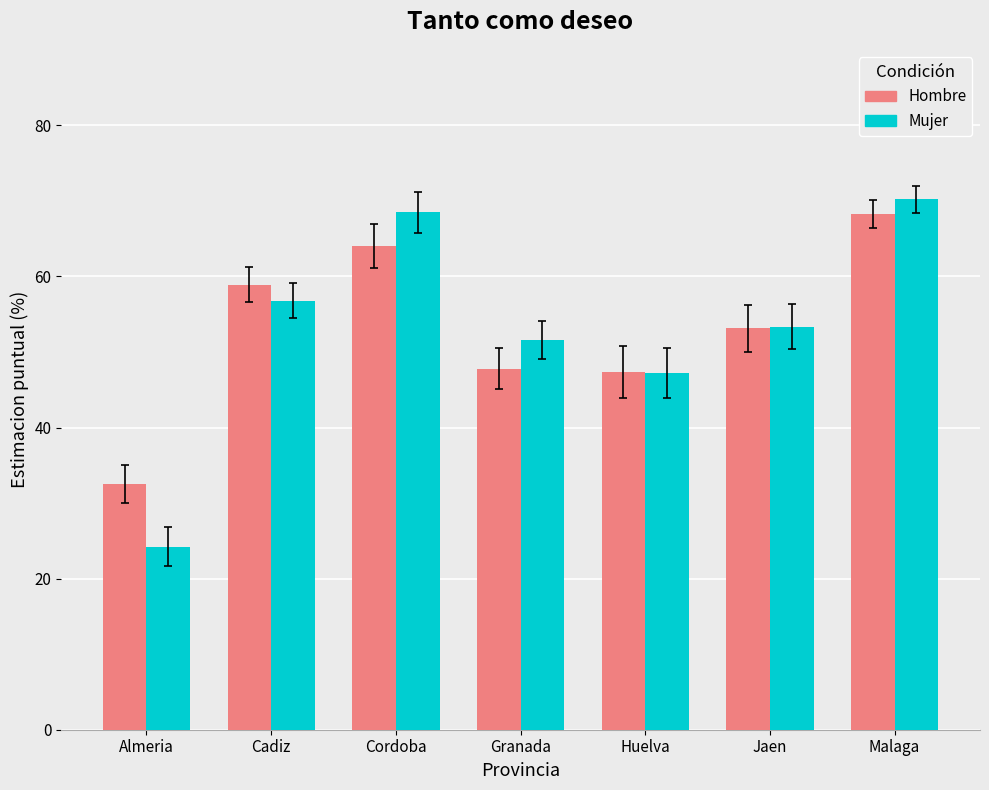

Which series has the widest spread of values?

Mujer